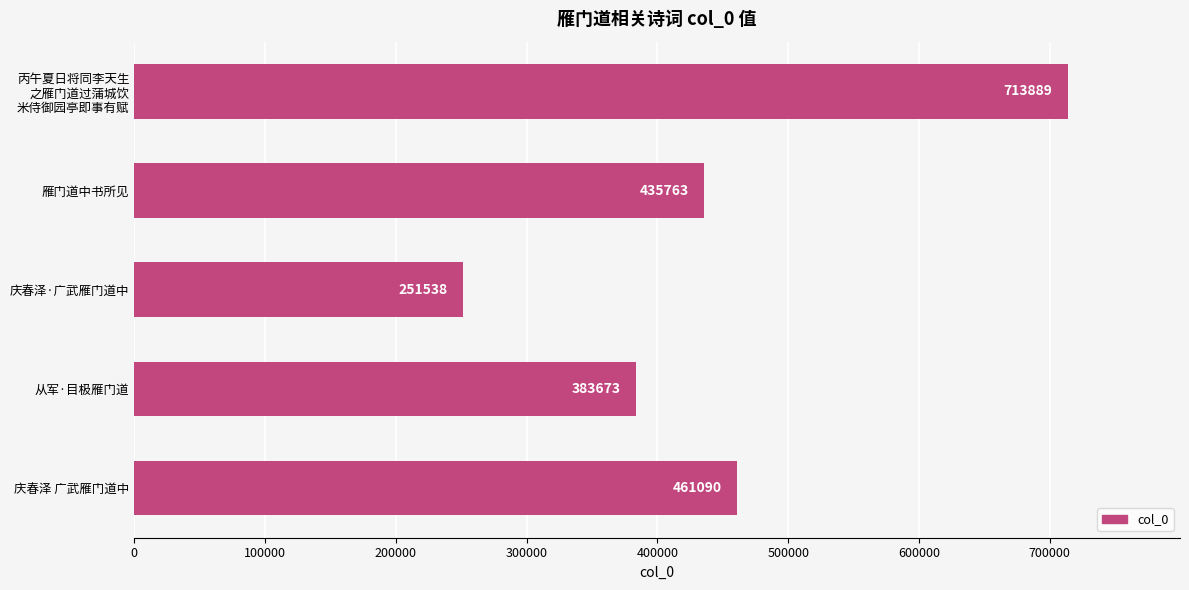

Rank the categories by value from lowest to highest.

庆春泽·广武雁门道中, 从军·目极雁门道, 雁门道中书所见, 庆春泽 广武雁门道中, 丙午夏日将同李天生
之雁门道过蒲城饮
米侍御园亭即事有赋